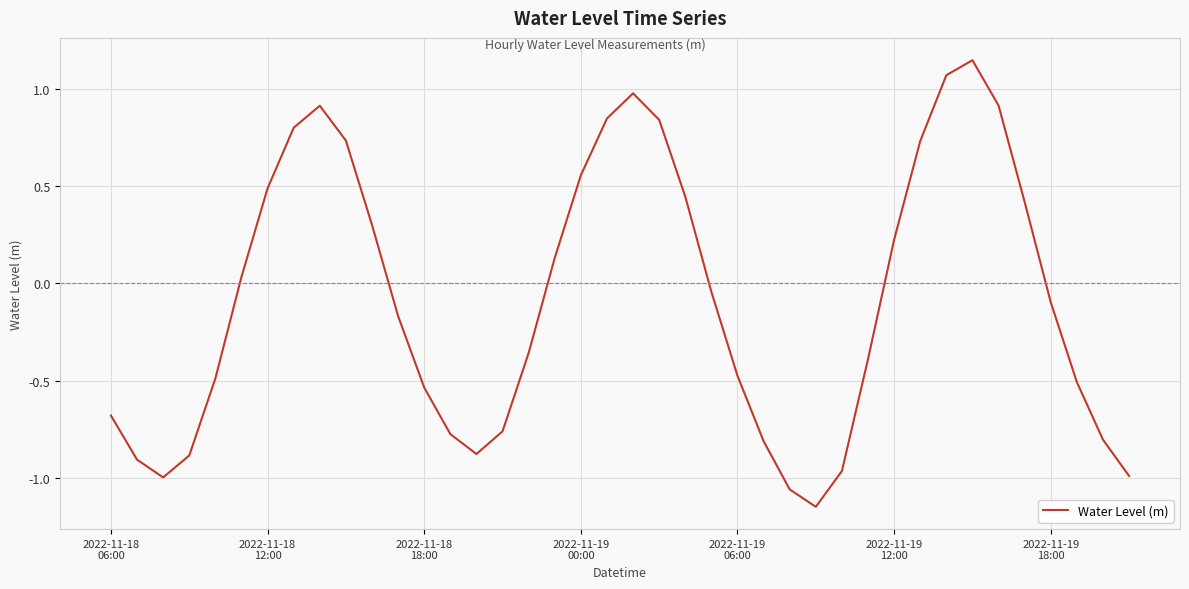

How many values are below 0?

22